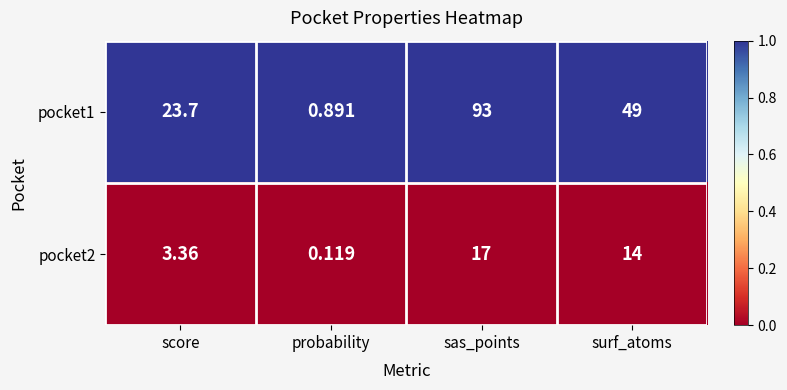

Which category has the lowest value in the pocket2 series?

probability